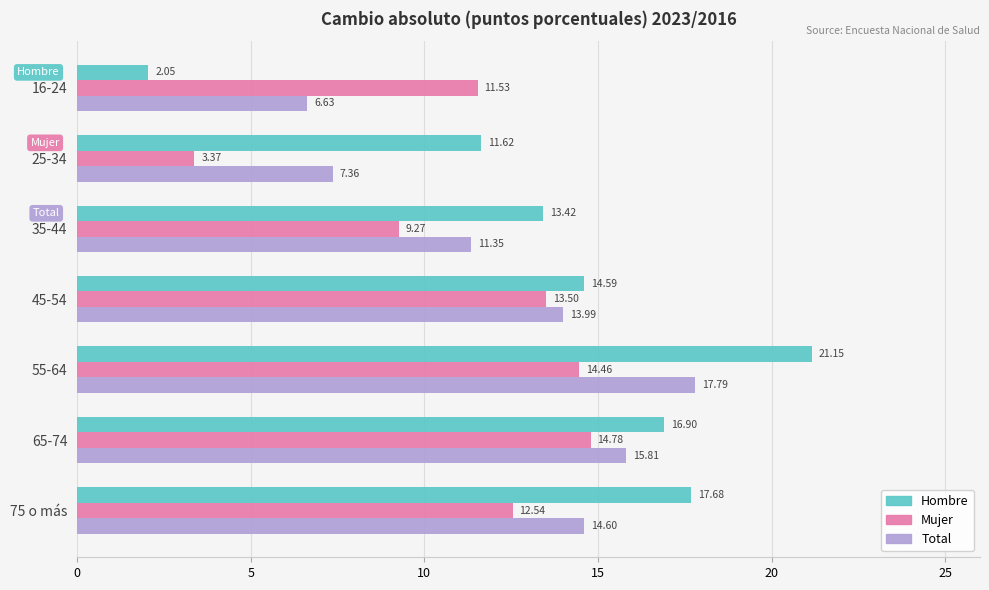

List the labels in order of Mujer value, largest first.

65-74, 55-64, 45-54, 75 o más, 16-24, 35-44, 25-34